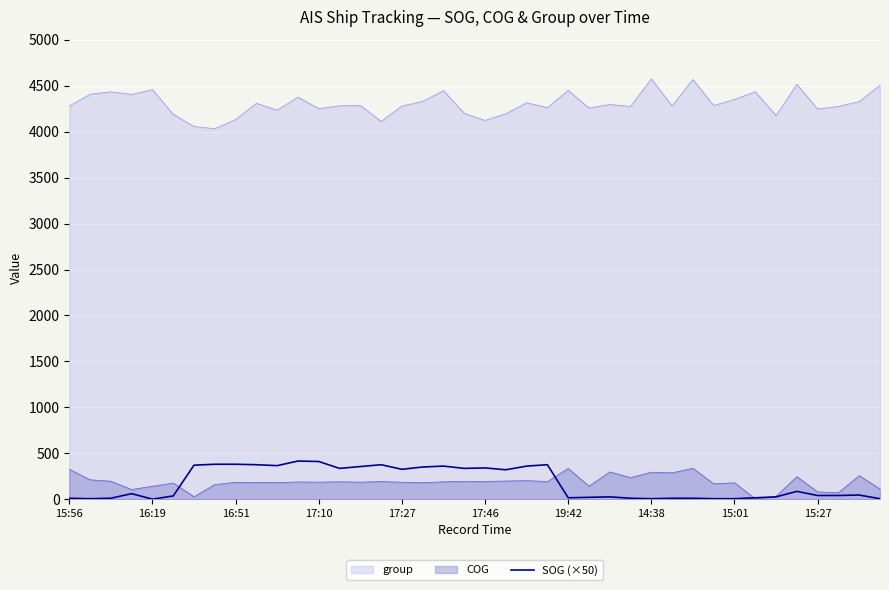

The value of group at 19:42 is 6317.9. True or false?

False